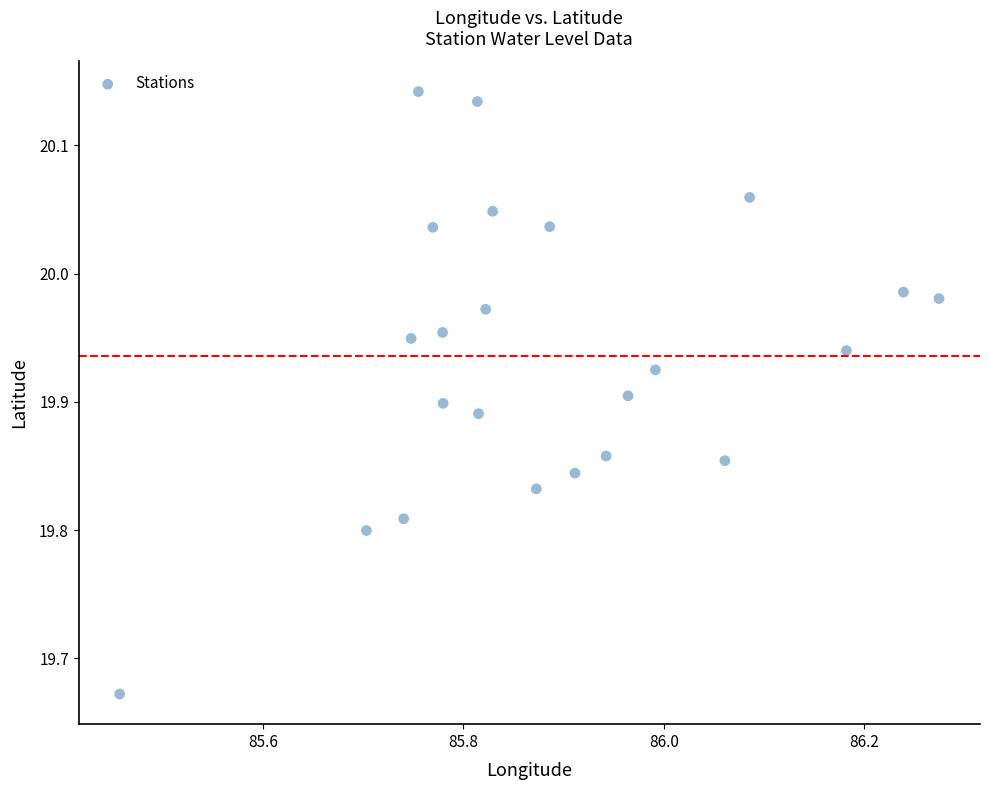

What is the range of Y values (max minus min)?

0.5